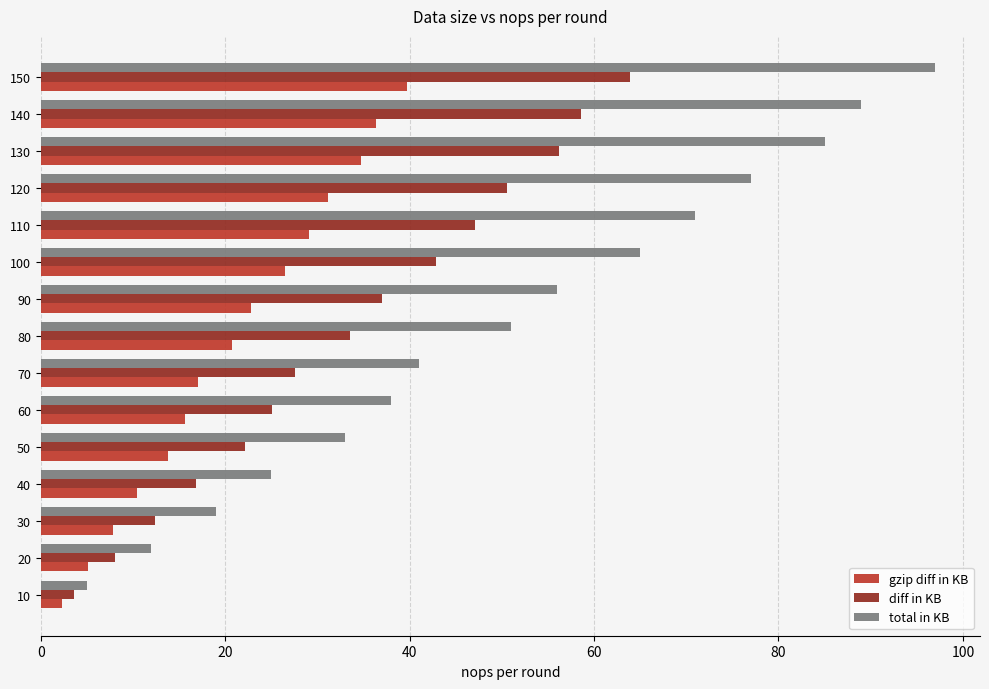

What are all the series names shown in the legend?

gzip diff in KB, diff in KB, total in KB